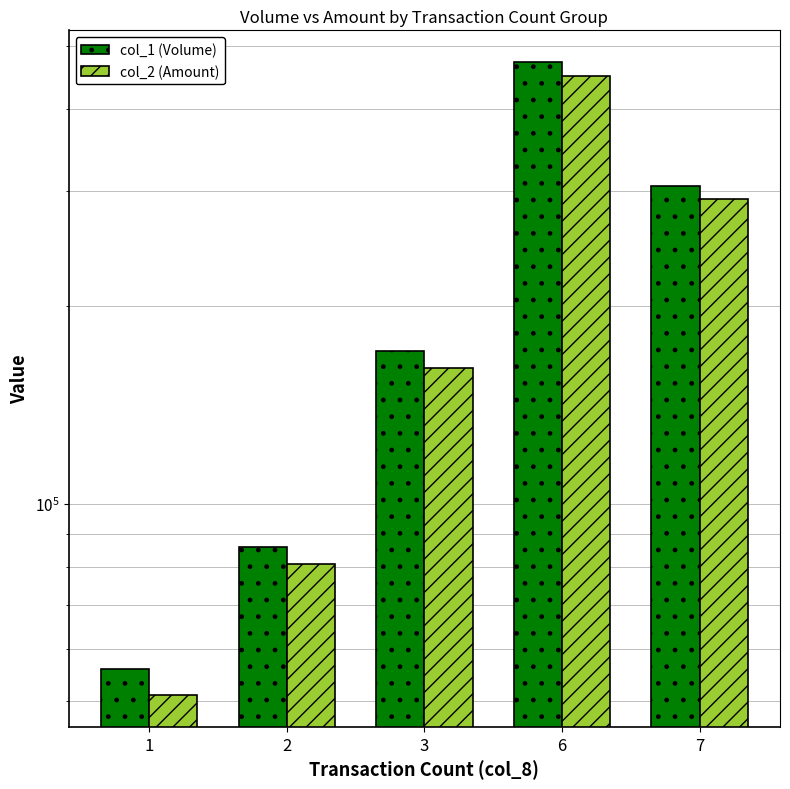

List the labels in order of col_2 (Amount) value, largest first.

6, 7, 3, 2, 1